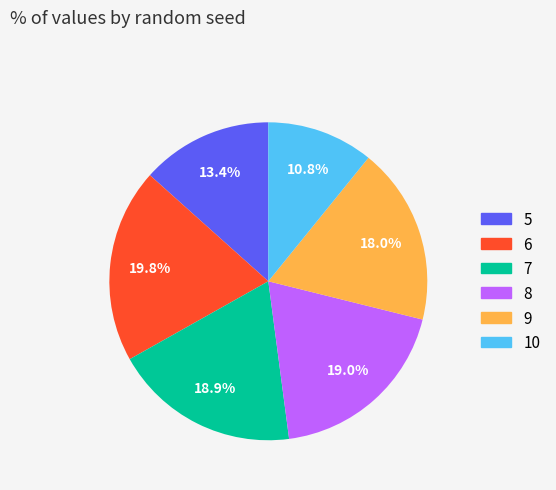

To the nearest percent, what is the difference between the 7 and 5 slice percentages?

6%